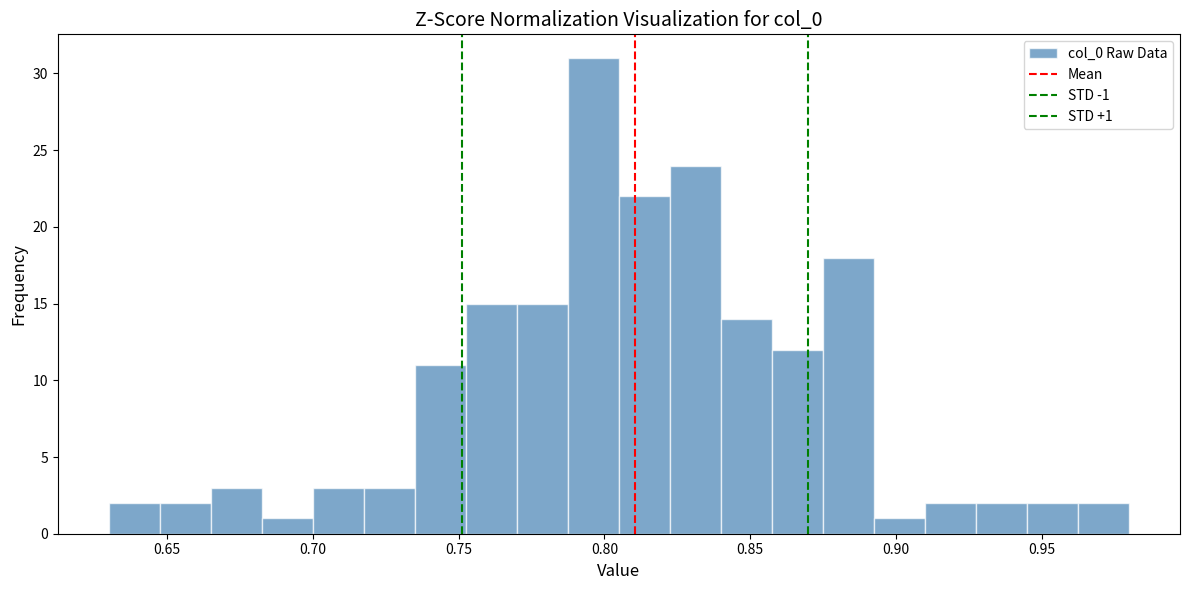

Around what value on the x-axis is the tallest bar? Give the approximate position of its centre, as read against the axis.

0.795